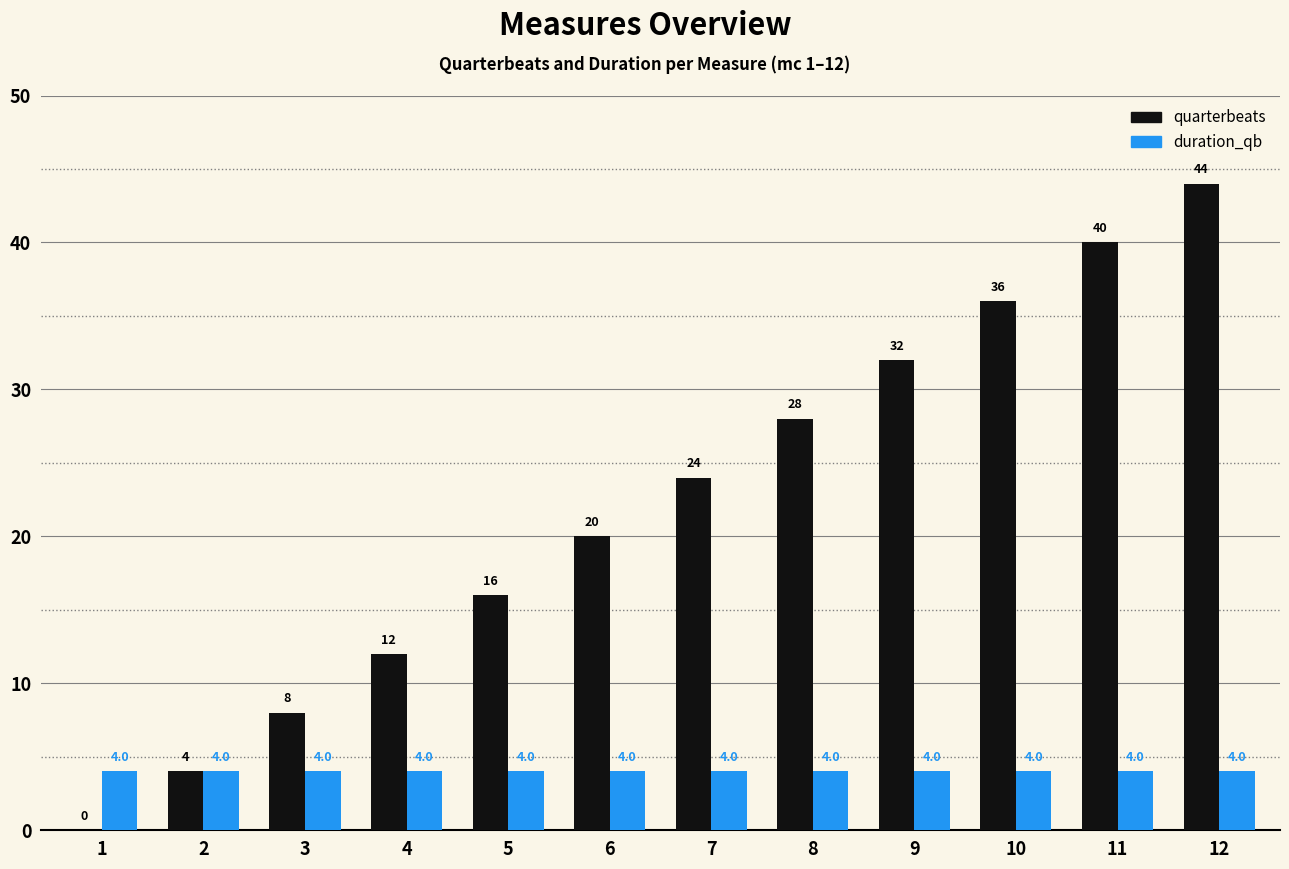

Which series changed the most between 3 and 8?

quarterbeats